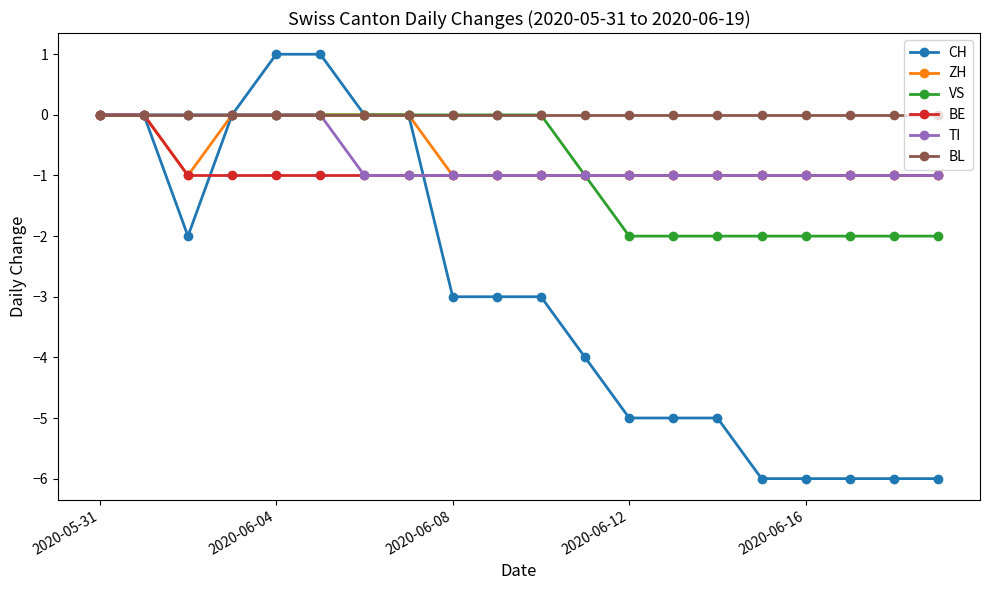

Which series has the largest total across all categories?

BL